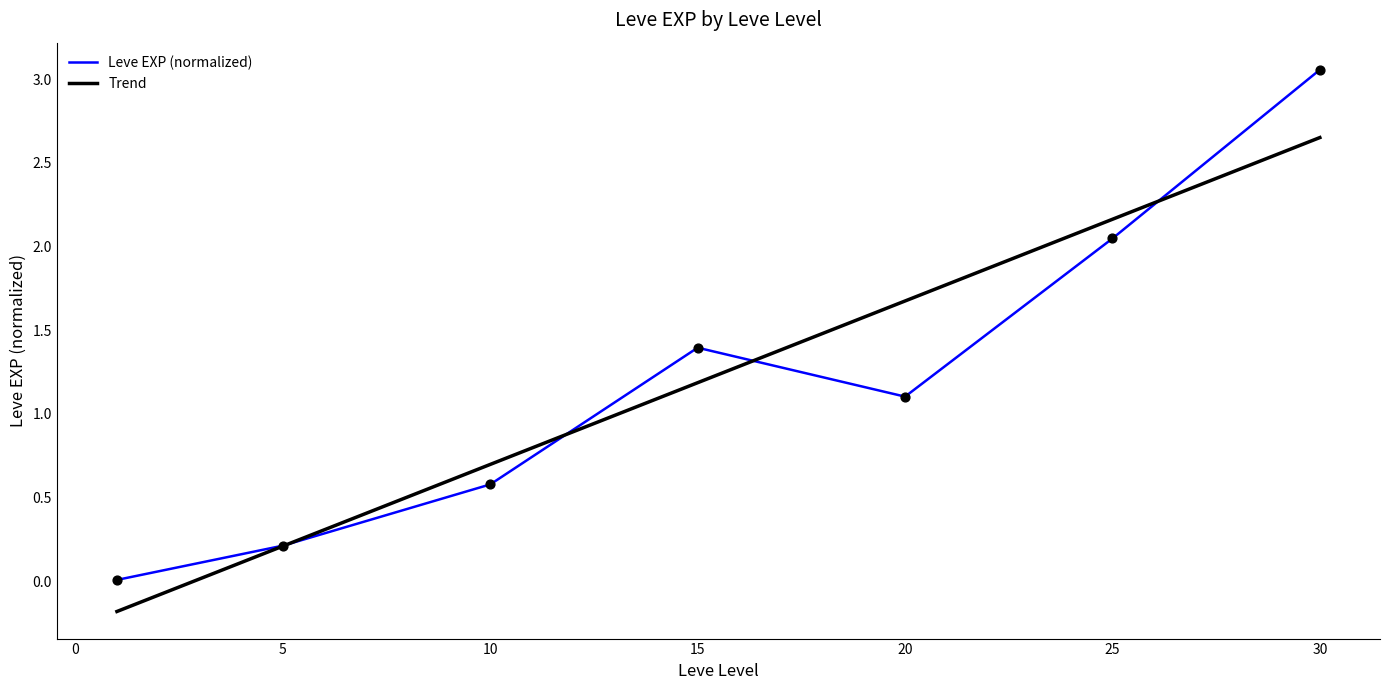

List the series in order of their peak value, highest first.

Leve EXP (normalized), Trend